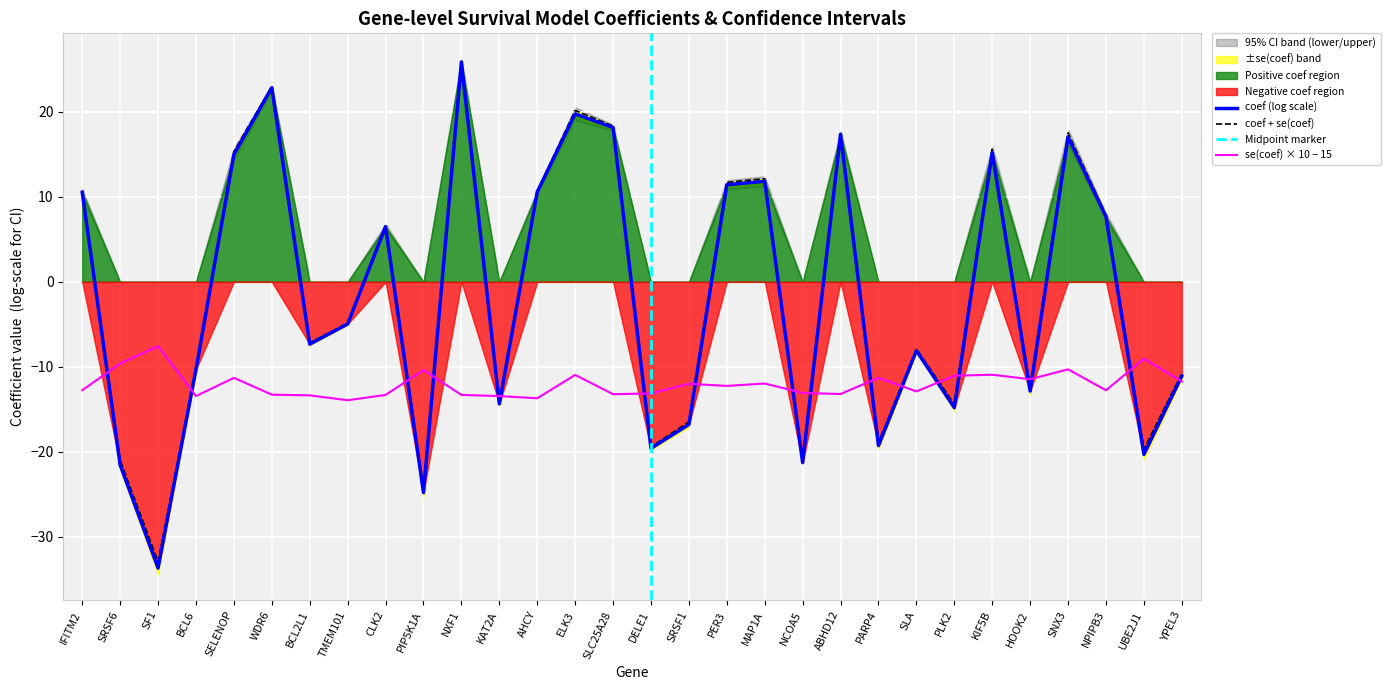

How many data points in se(coef) are above -12?

13